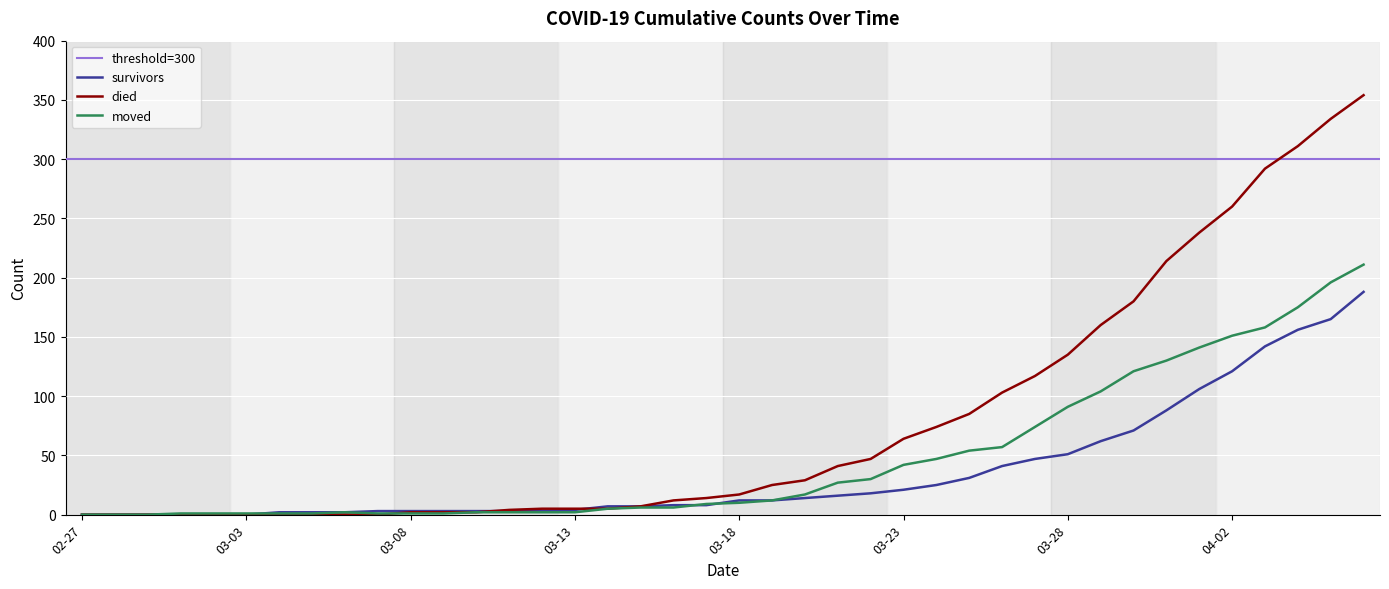

The value of moved at 03-18 is 10. True or false?

True